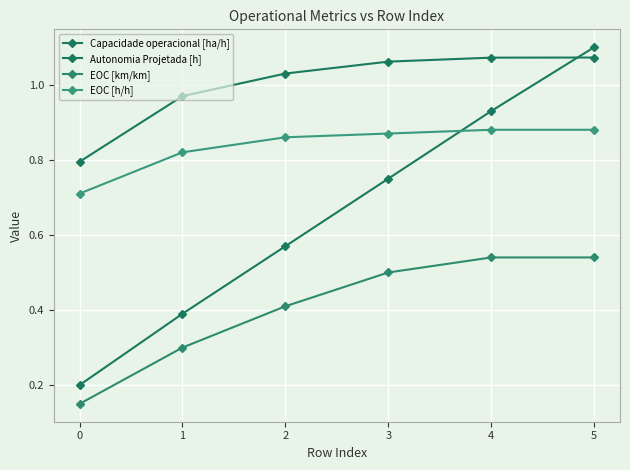

Count the number of data series in this chart.

4